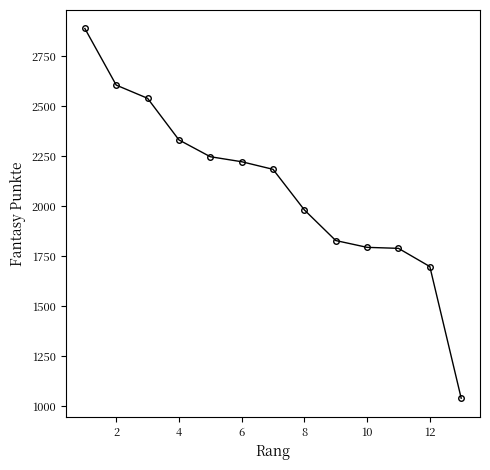

What is the value of the 7th point from the left?

2184